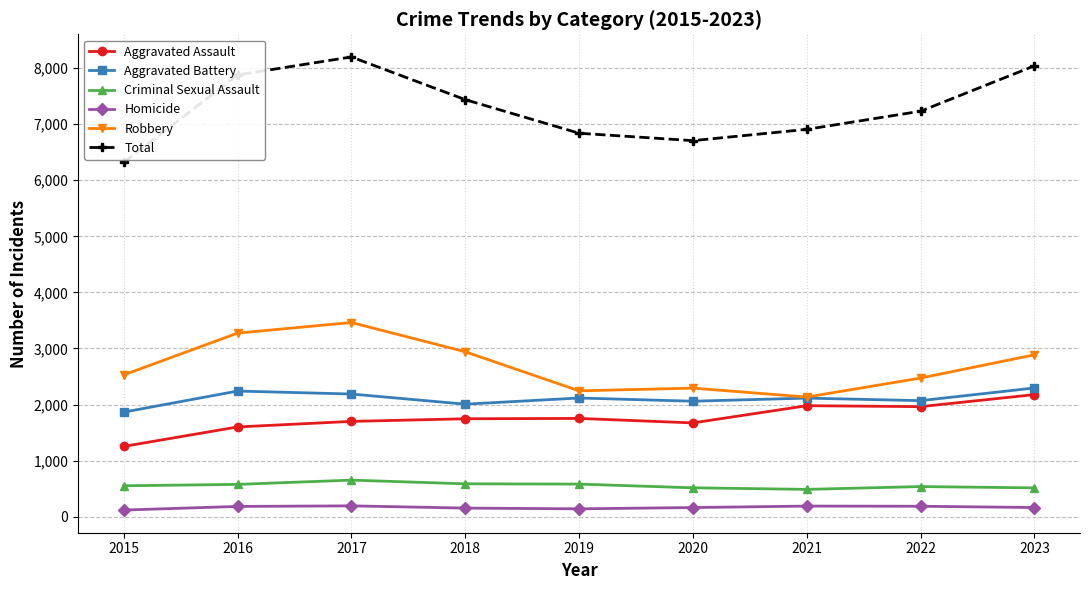

Is it true that Aggravated Assault equals 2956 at 2023?

False